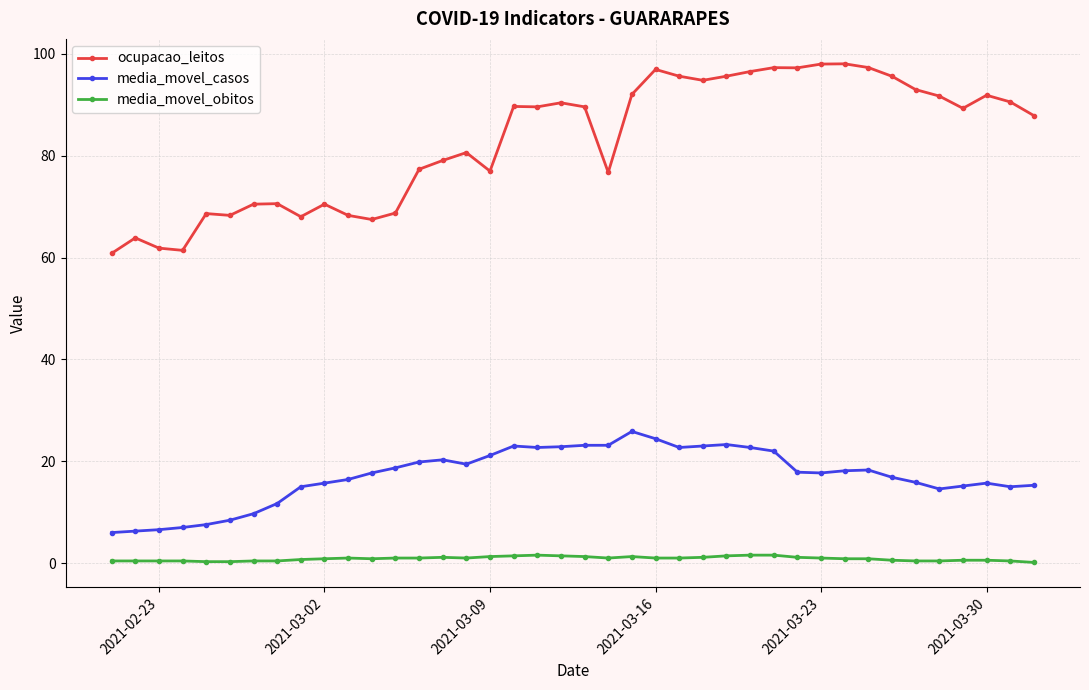

Does the chart have visible grid lines?

Yes